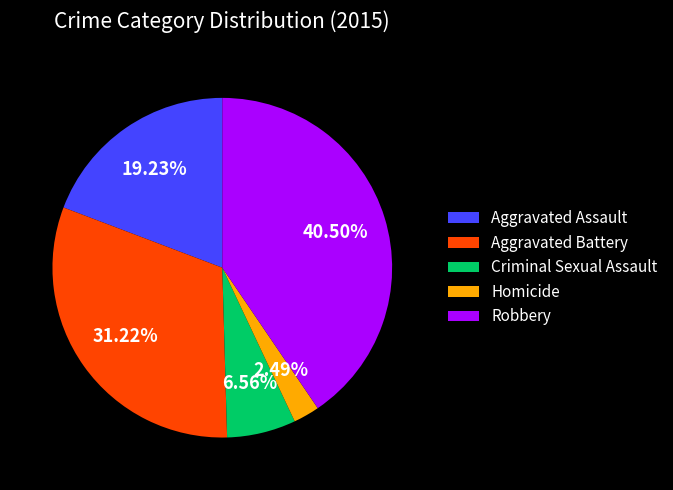

Is Aggravated Assault the majority of the pie?

No